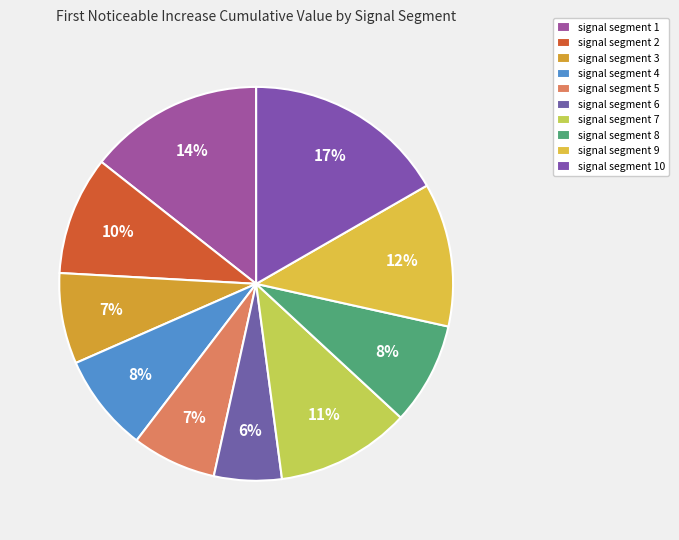

Which slice is the smallest?

signal segment 6